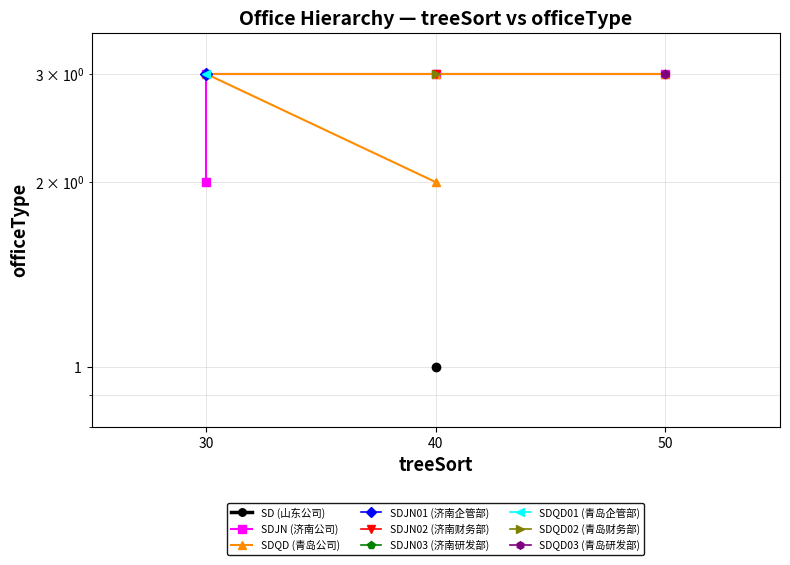

What is the greatest value displayed?

3